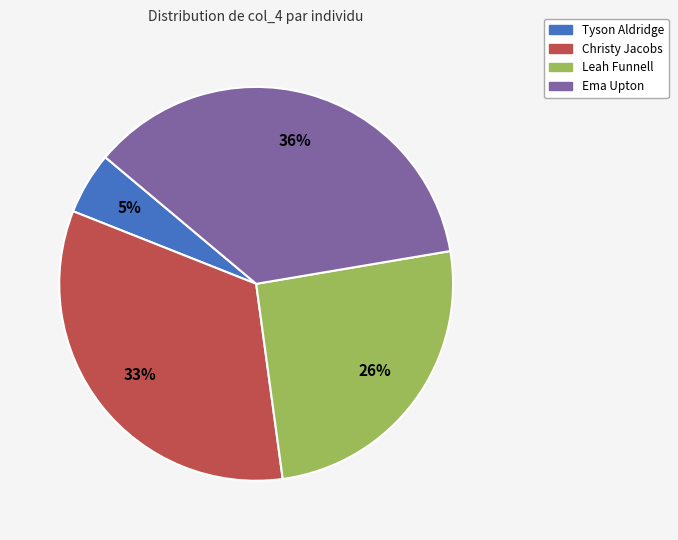

To the nearest percent, what is the difference between the largest and smallest slice percentages?

31%